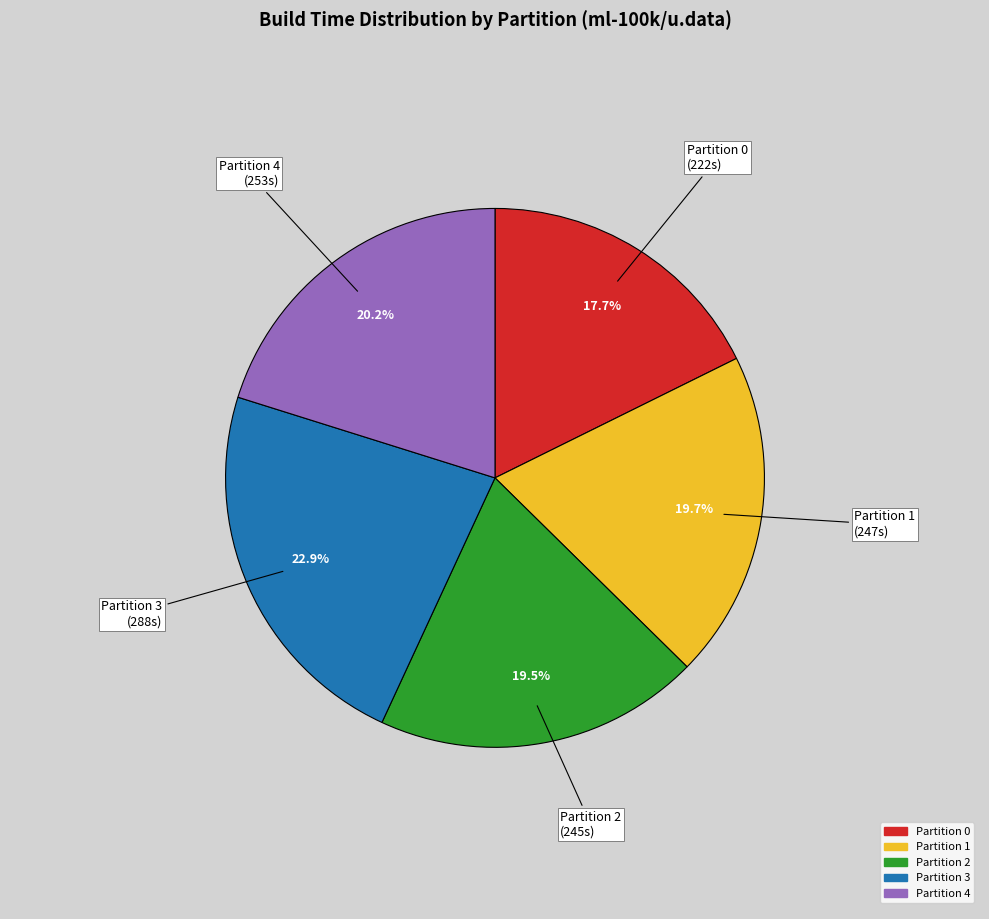

Does any single category account for the majority?

No